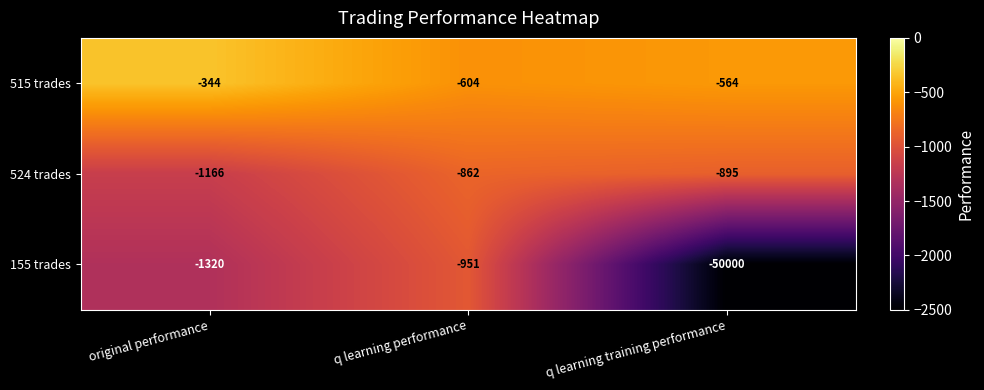

The 155 trades series shows -50000 at q learning training performance. True or false?

True